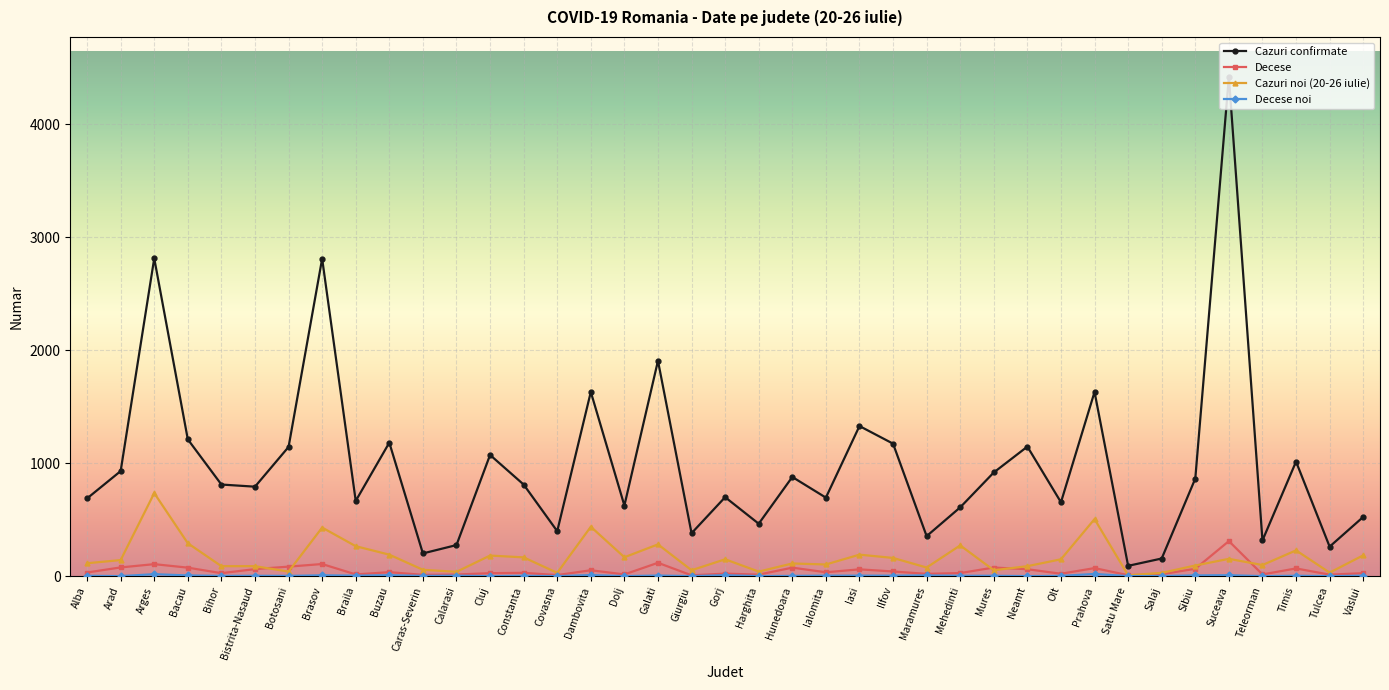

How many interior local valleys does the Cazuri confirmate series have?

13